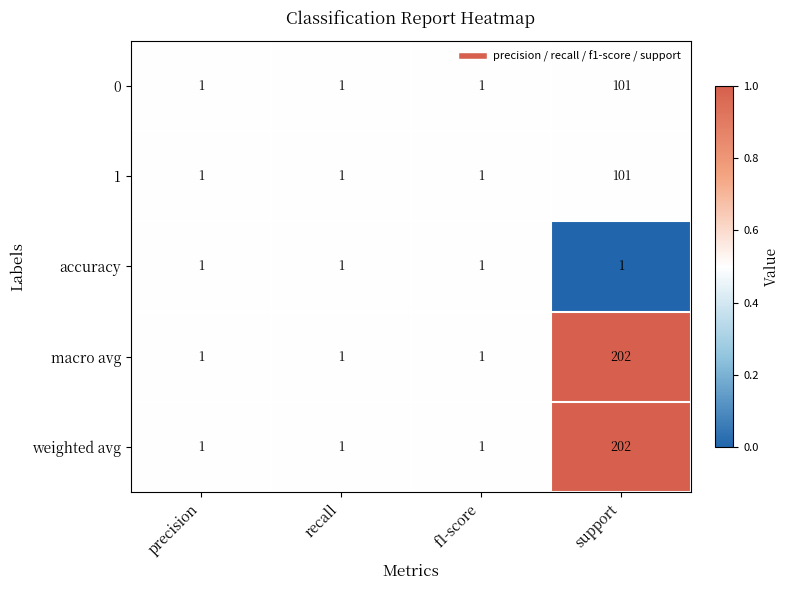

At which category is the sum across all series the highest?

support